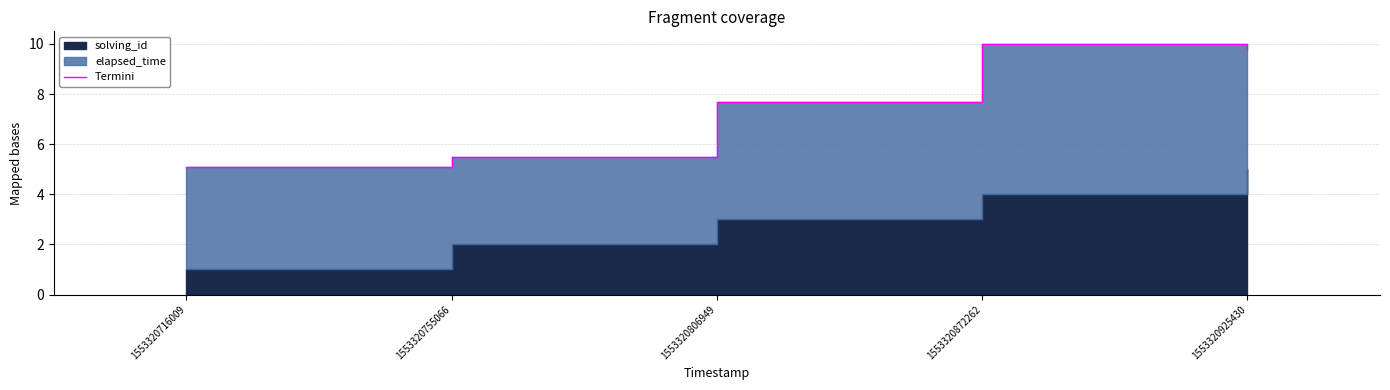

Does the chart have visible grid lines?

Yes